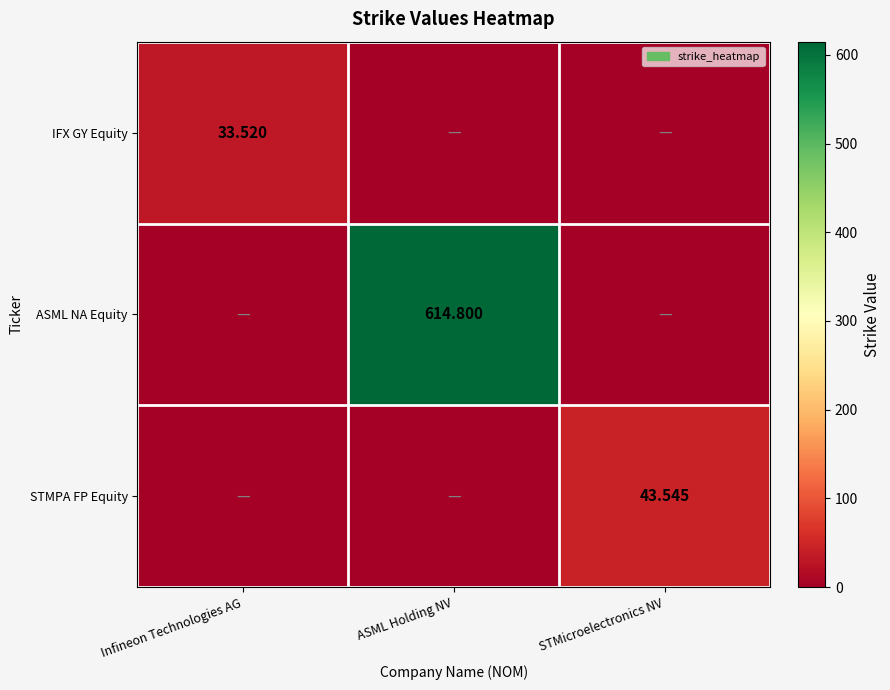

Is the value of STMPA FP Equity at STMicroelectronics NV greater than the value of ASML NA Equity at ASML Holding NV?

No